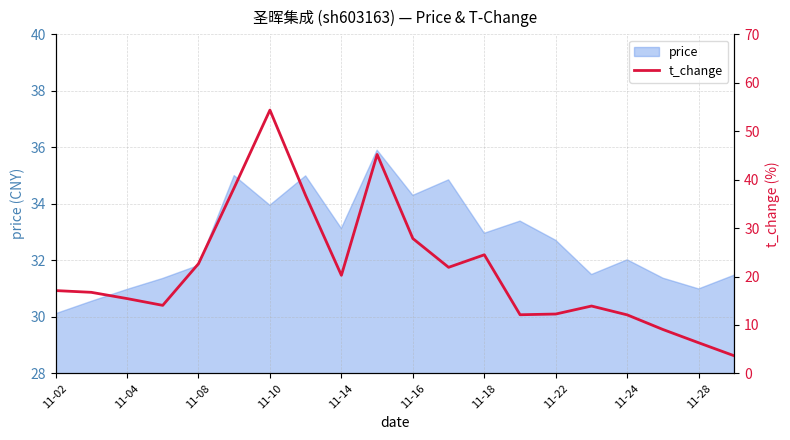

What is the minimum value for price?

30.1